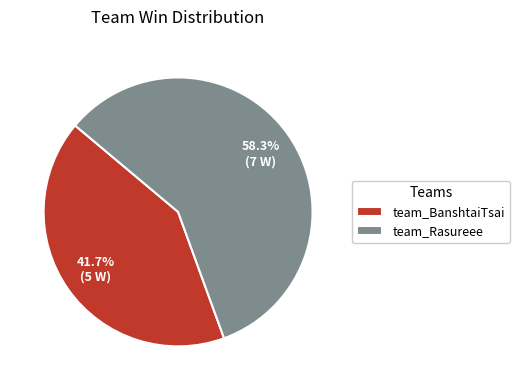

How many slices are in this pie chart?

2